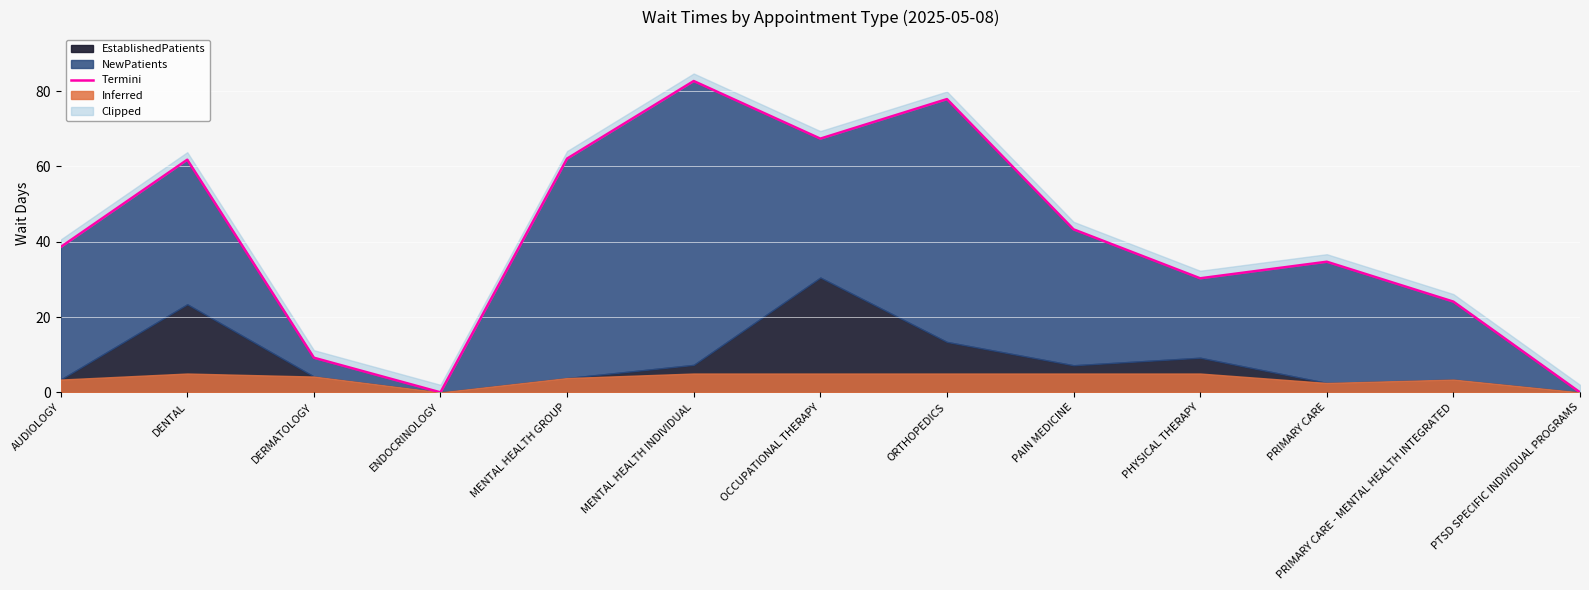

How many points are lower than both their immediate neighbors (excluding endpoints)?

3